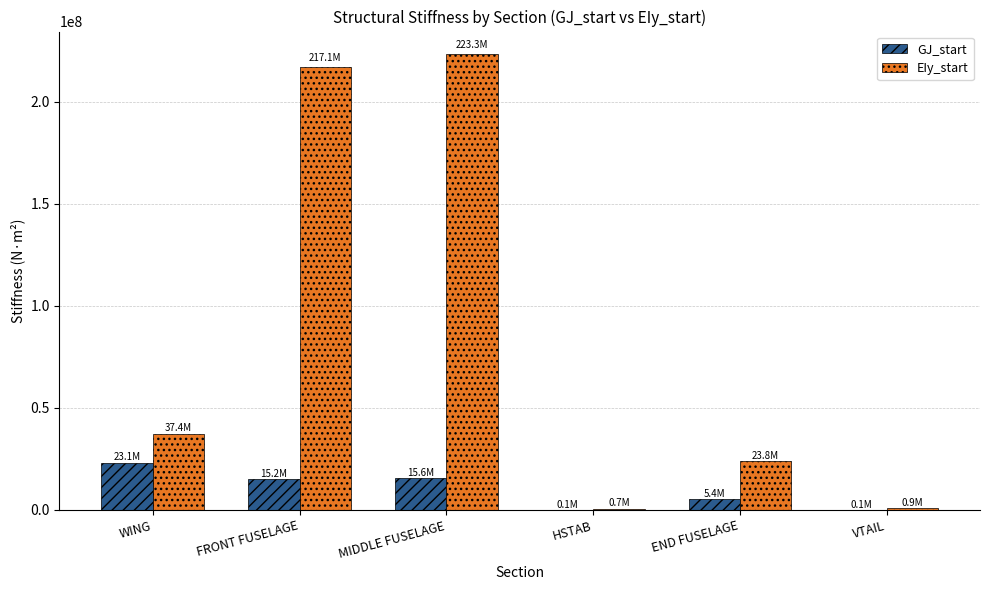

What are all the series names shown in the legend?

GJ_start, EIy_start